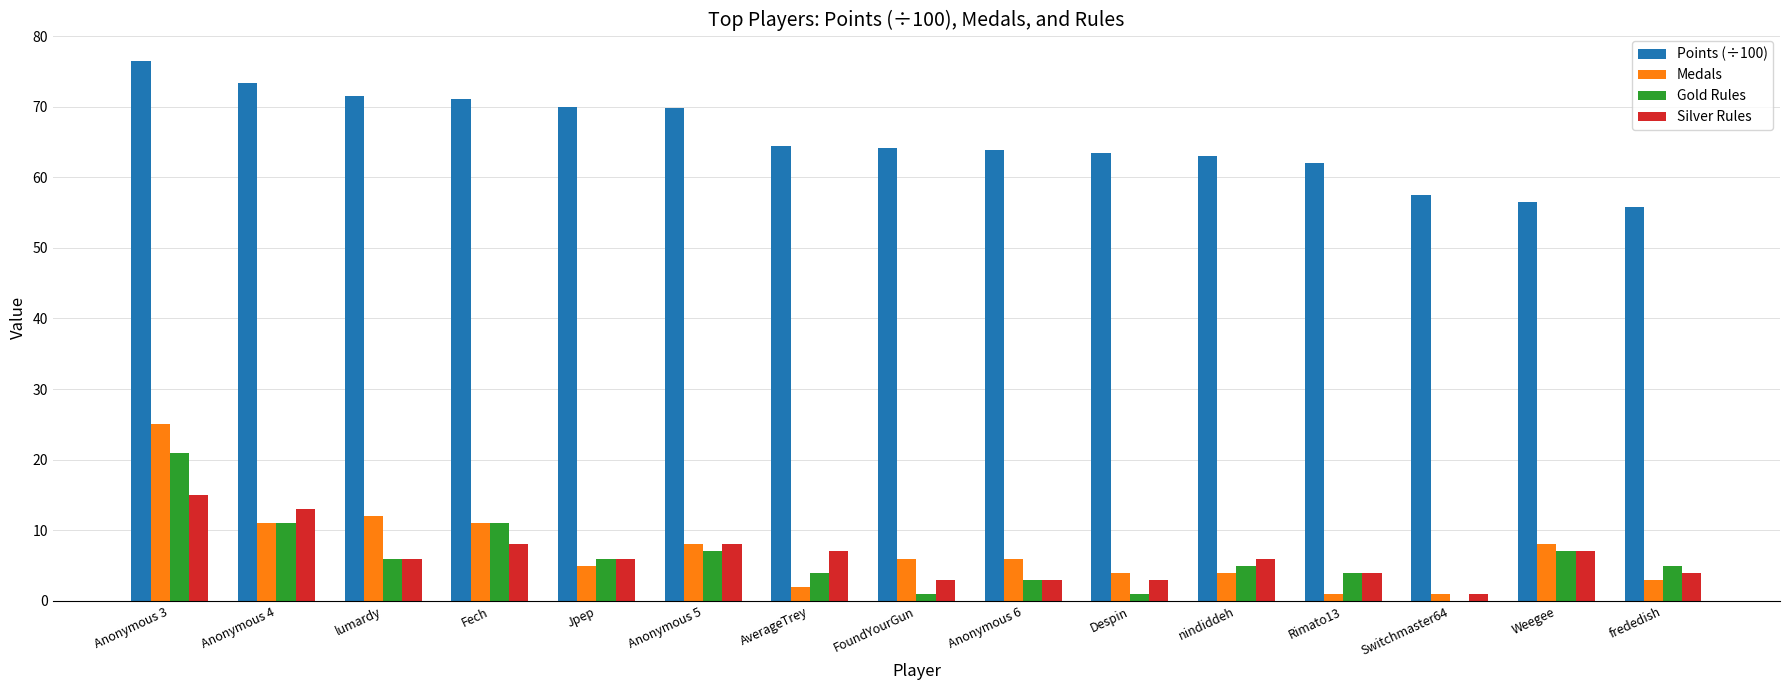

What value does the Silver Rules series have at Switchmaster64?

1.0